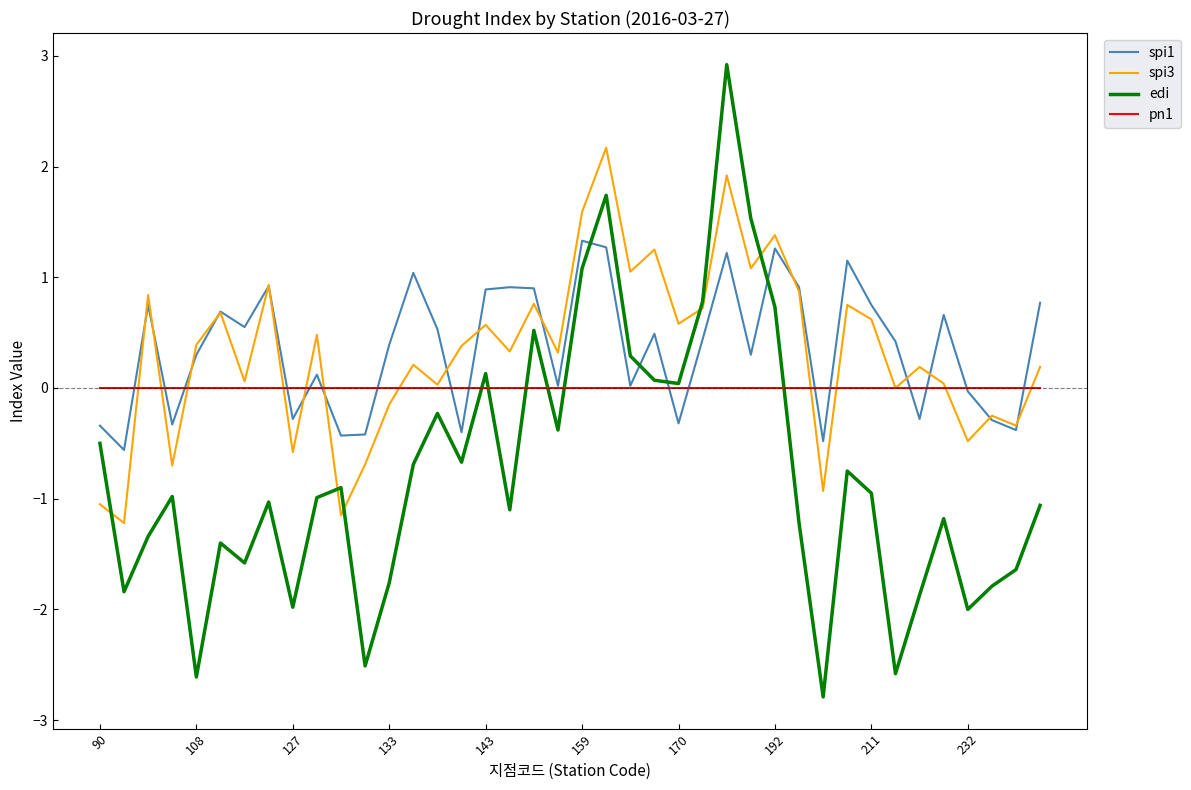

What is the sum of all spi1 values?

14.5